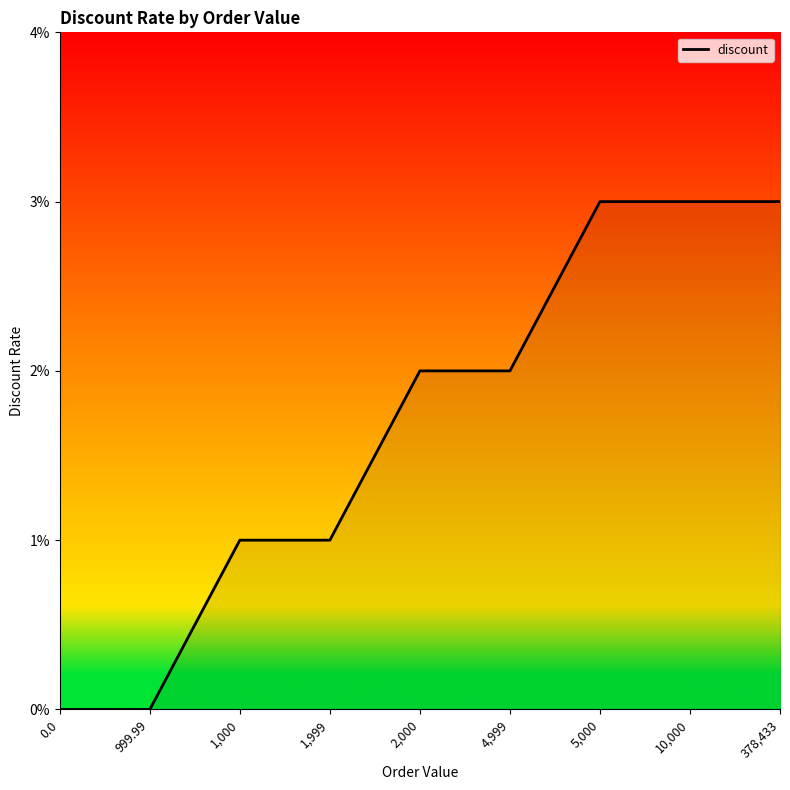

Does the chart display data point markers on the line(s)?

No